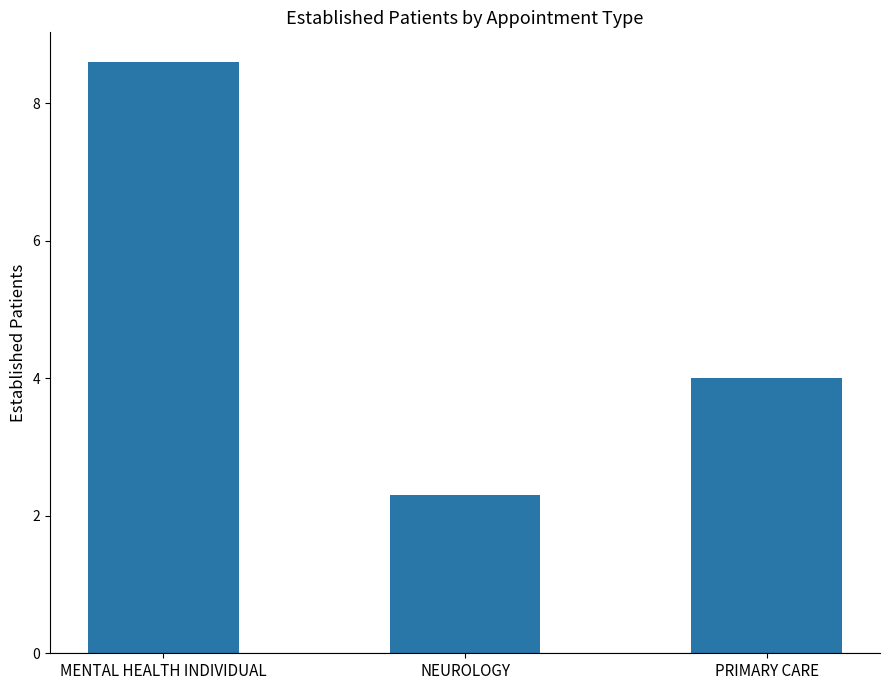

What is the value of the 3rd bar from the left?

4.0